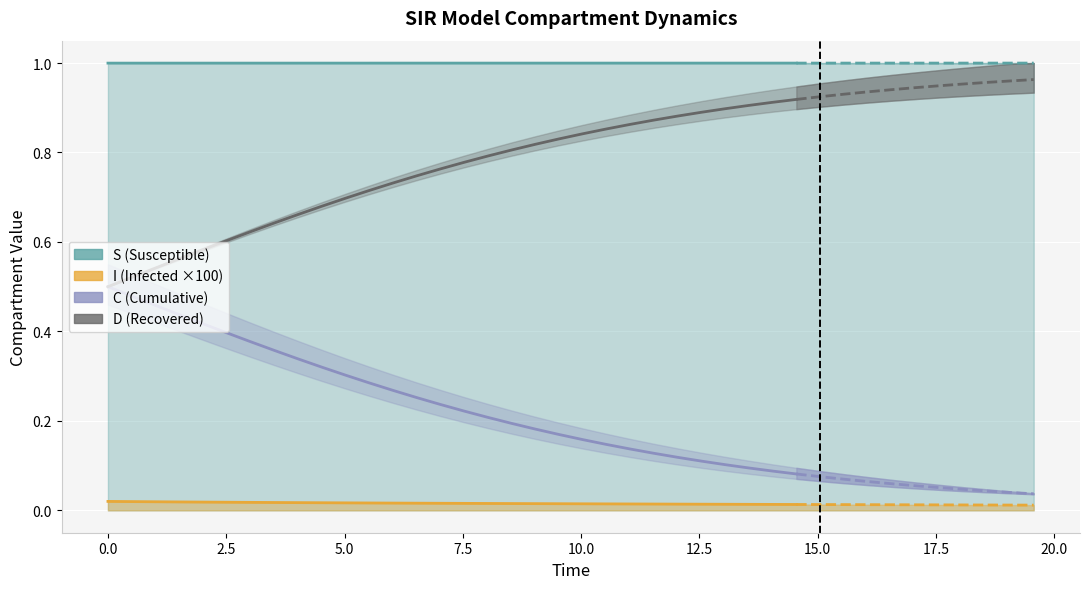

What are all the series names shown in the legend?

S, C, D, I (×100)